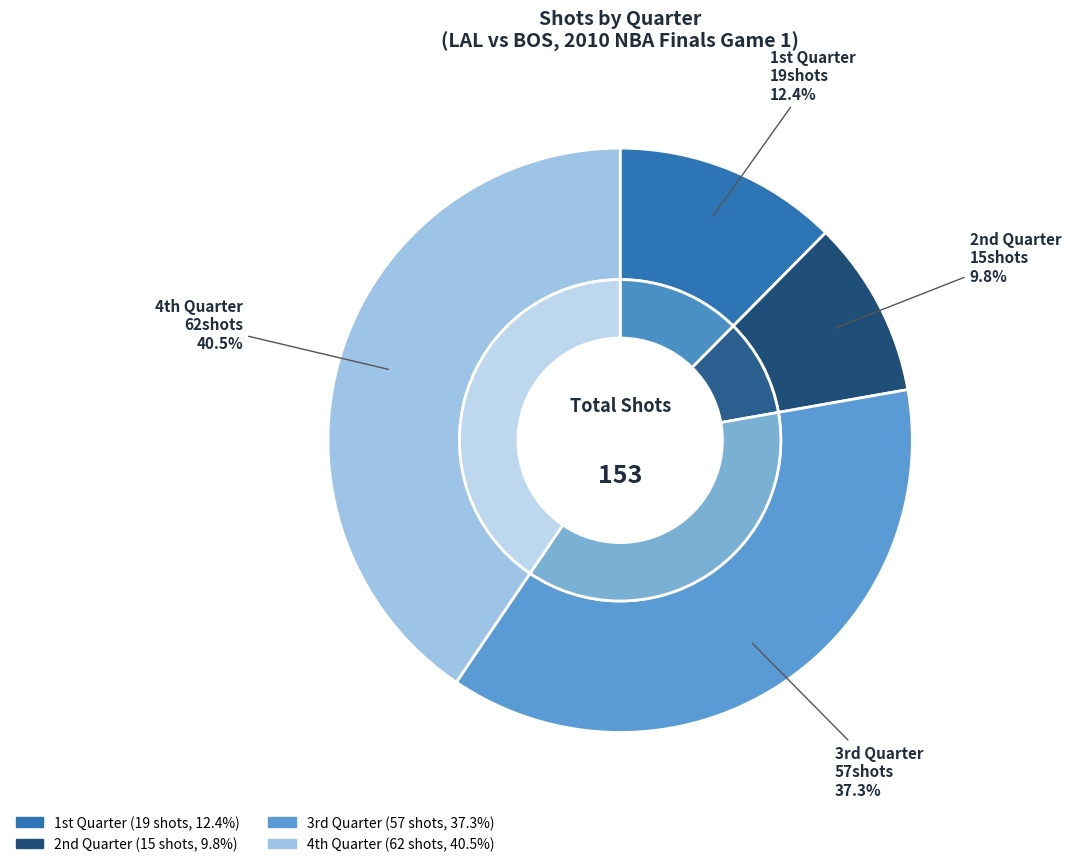

Does any single category account for the majority?

Yes